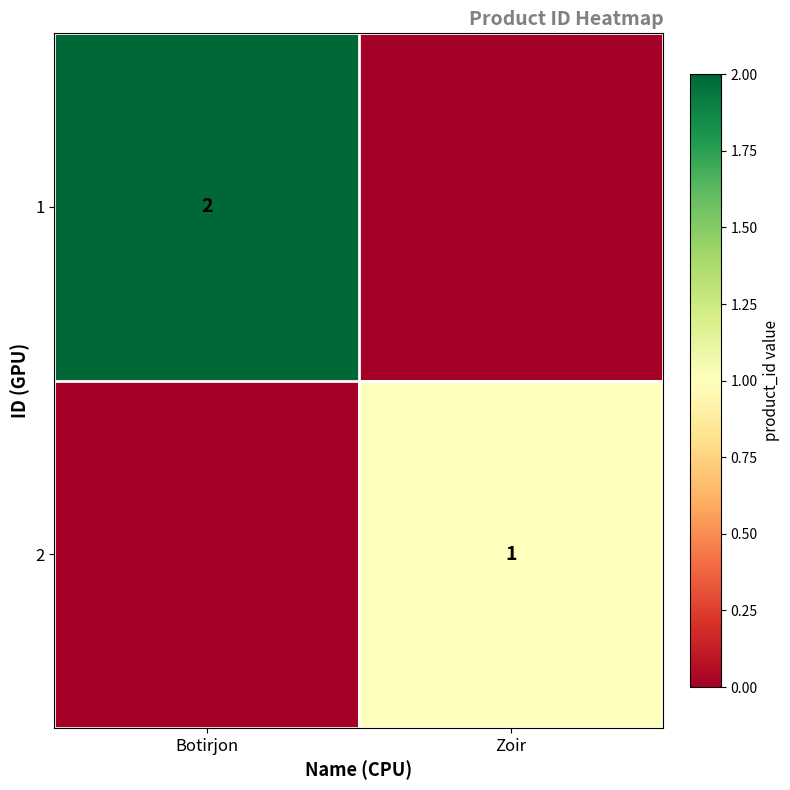

The 1 series shows 0 at Botirjon. True or false?

False